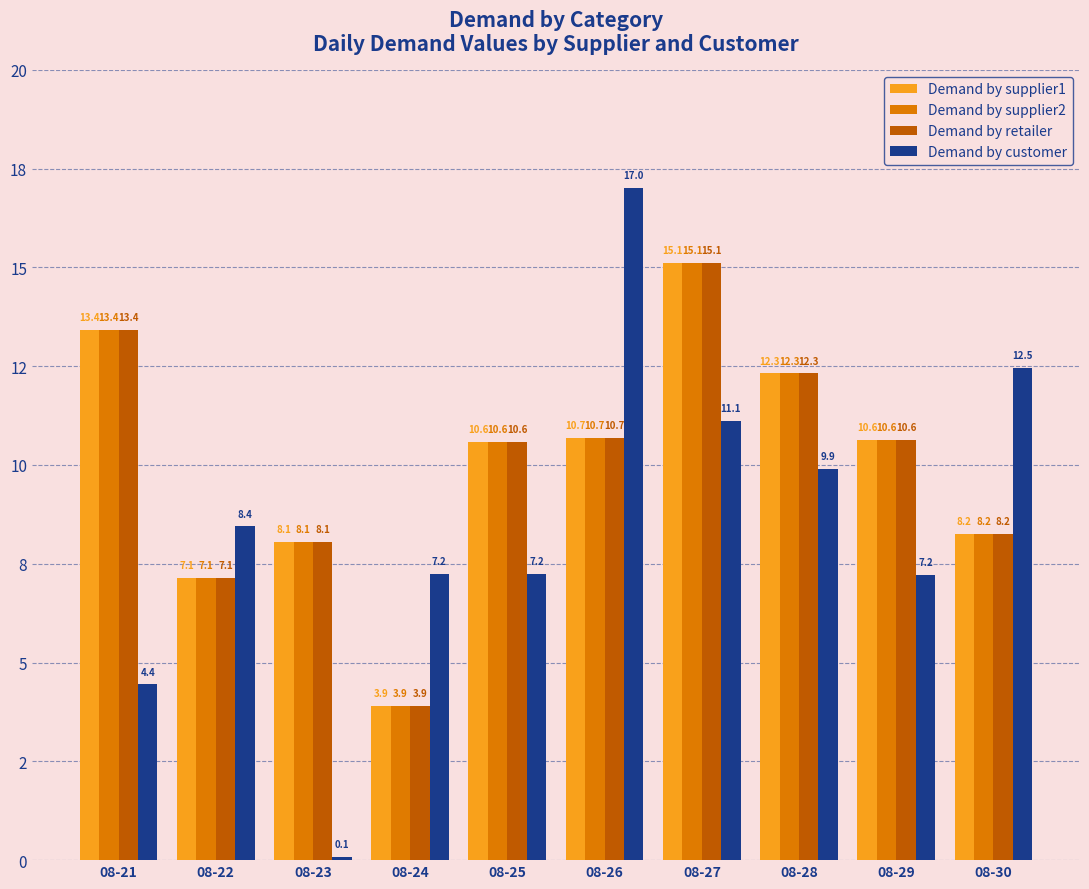

What are all the series names shown in the legend?

Demand by supplier1, Demand by supplier2, Demand by retailer, Demand by customer